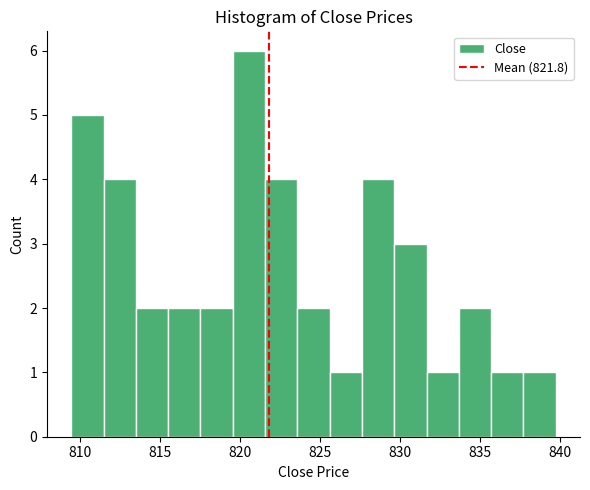

How tall is the bar that spans 823.5 to 825.5 on the x-axis? Neither the bar edges nor the heights are printed on the chart, so give them approximately, as read against the axes.

2